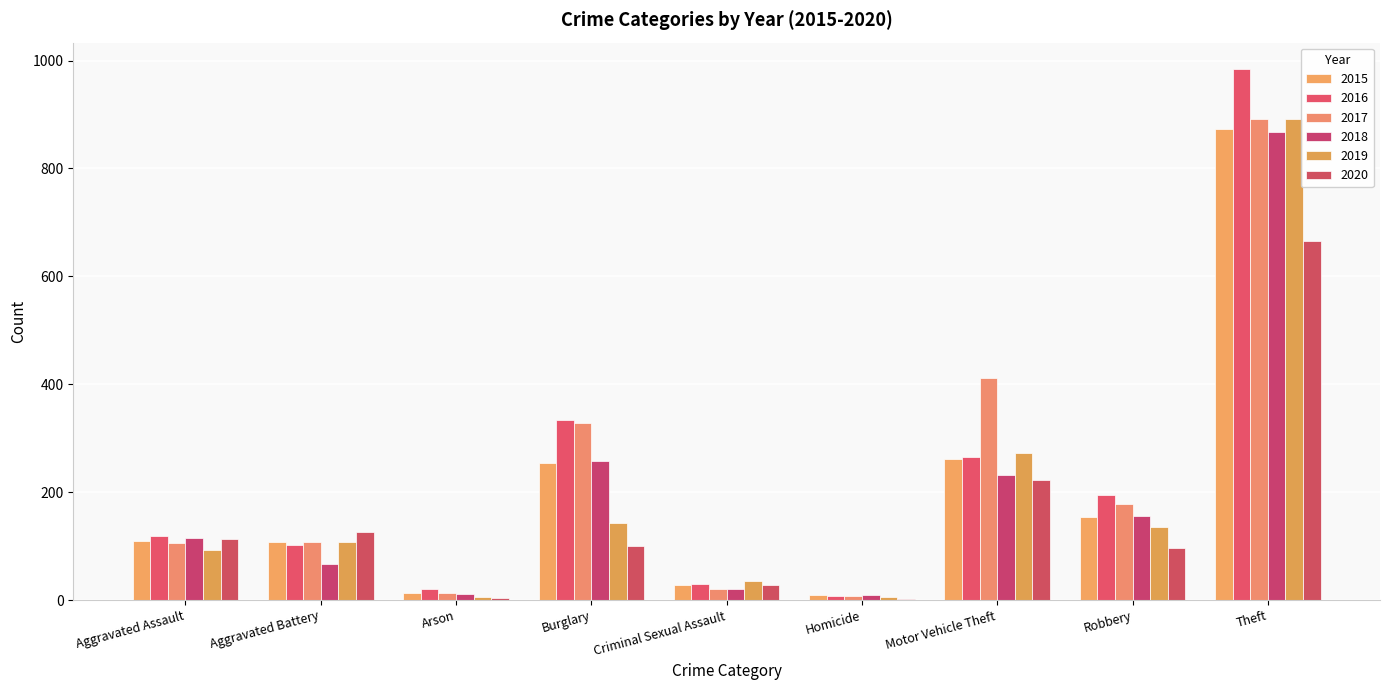

How many categories are shown in the chart?

9